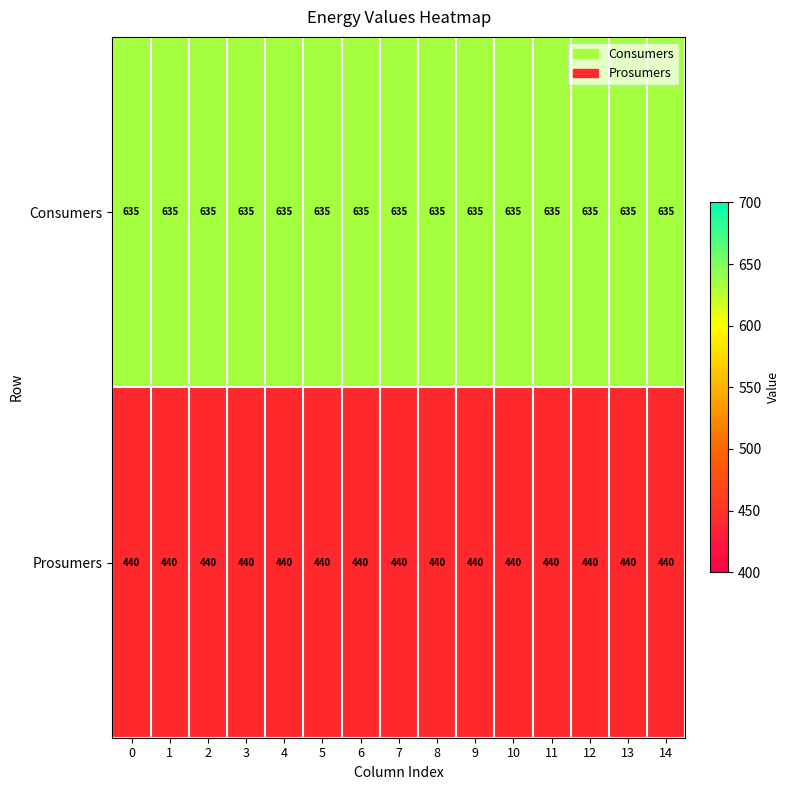

At how many categories does at least one series exceed 538?

15